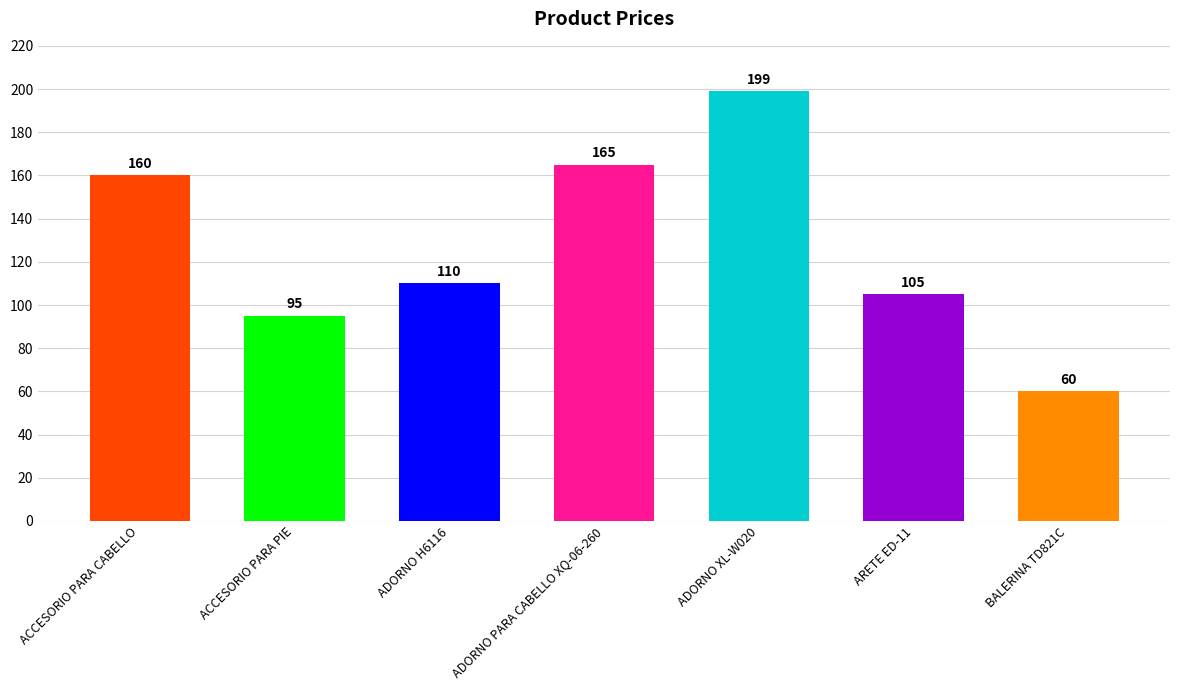

Reading right to left, list all the values displayed in this chart.

BALERINA TD821C=60	ARETE ED-11=105	ADORNO XL-W020=199	ADORNO PARA CABELLO XQ-06-260=165	ADORNO H6116=110	ACCESORIO PARA PIE=95	ACCESORIO PARA CABELLO=160